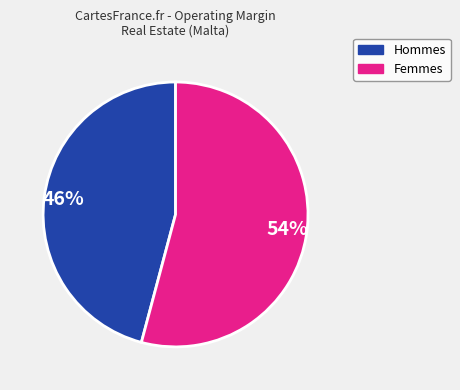

Does any single category account for the majority?

Yes